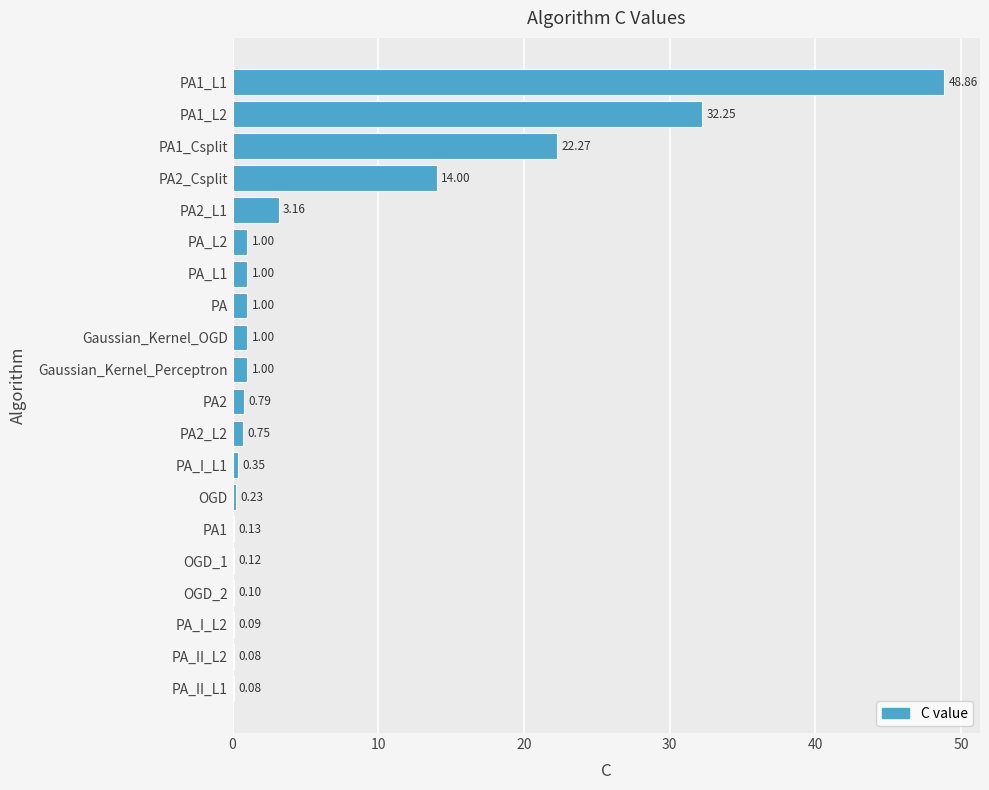

What is the change in value from PA_II_L2 to PA2_Csplit?

+13.9